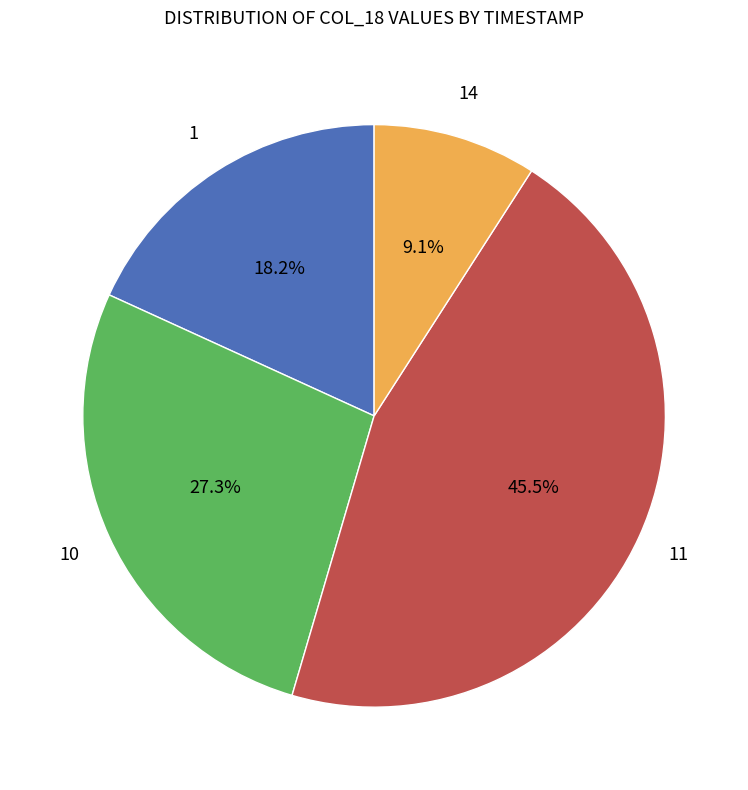

Is there any slice that represents more than half of the pie?

No